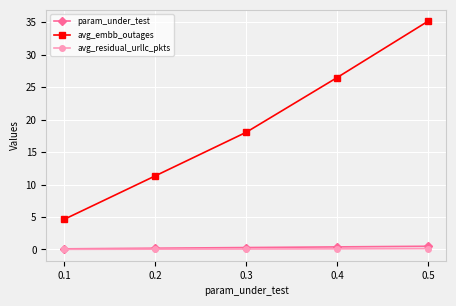

True or false: avg_embb_outages and avg_residual_urllc_pkts cross at least once.

False